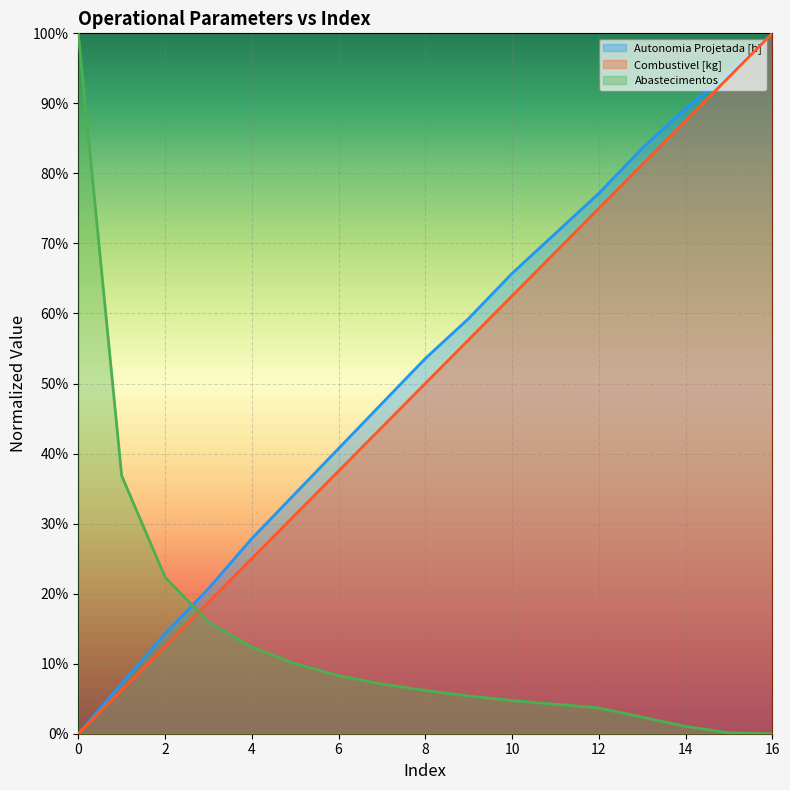

True or false: Abastecimentos has a value of 0.1 at 5.

True